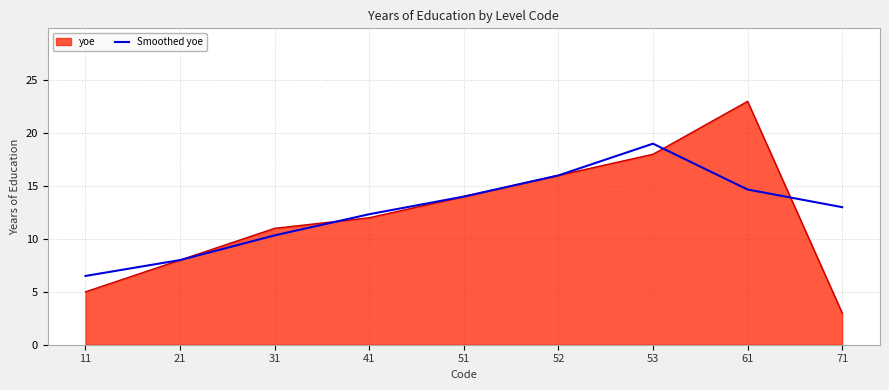

What is the difference between the highest and lowest values at 61?

8.3